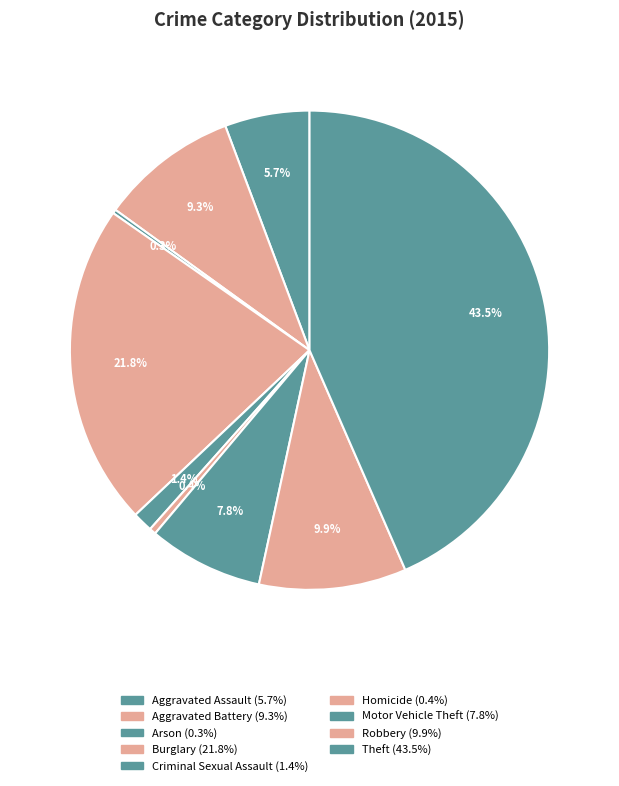

Which slice is the largest?

Theft